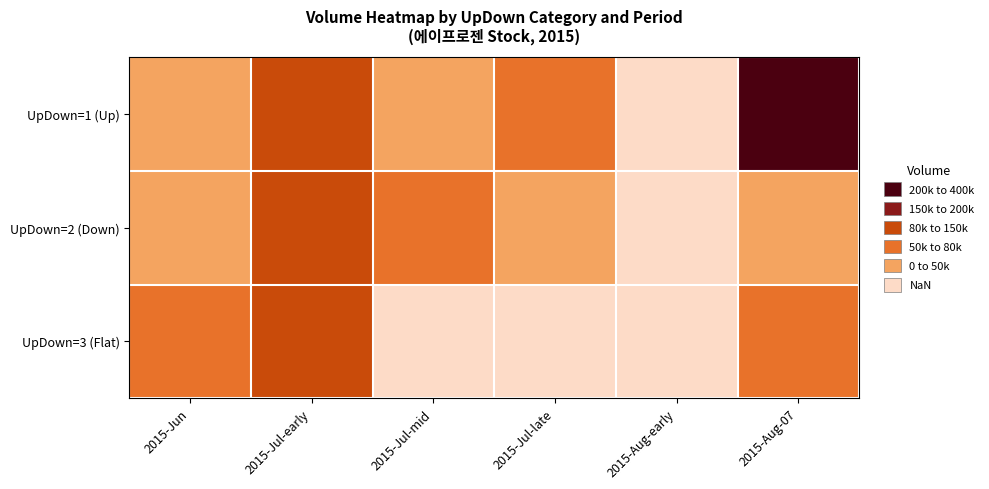

Reading left to right, what are all the values shown in this chart?

UpDown=1 (Up): 2015-Jun=34731	2015-Jul-early=108285	2015-Jul-mid=46487	2015-Jul-late=55039	2015-Aug-early=29572	2015-Aug-07=348342
UpDown=2 (Down): 2015-Jun=30750	2015-Jul-early=80659	2015-Jul-mid=52840	2015-Jul-late=45285	2015-Aug-early=25416	2015-Aug-07=32930
UpDown=3 (Flat): 2015-Jun=66796	2015-Jul-early=85757	2015-Jul-mid=29703	2015-Jul-late=25693	2015-Aug-early=28254	2015-Aug-07=64116